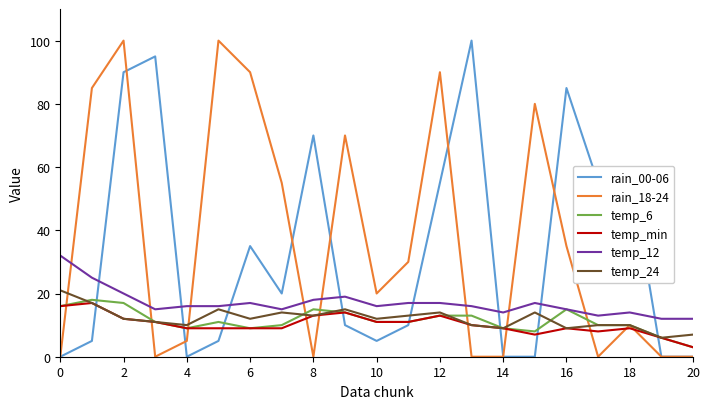

True or false: rain_00-06 and temp_24 cross at least once.

True